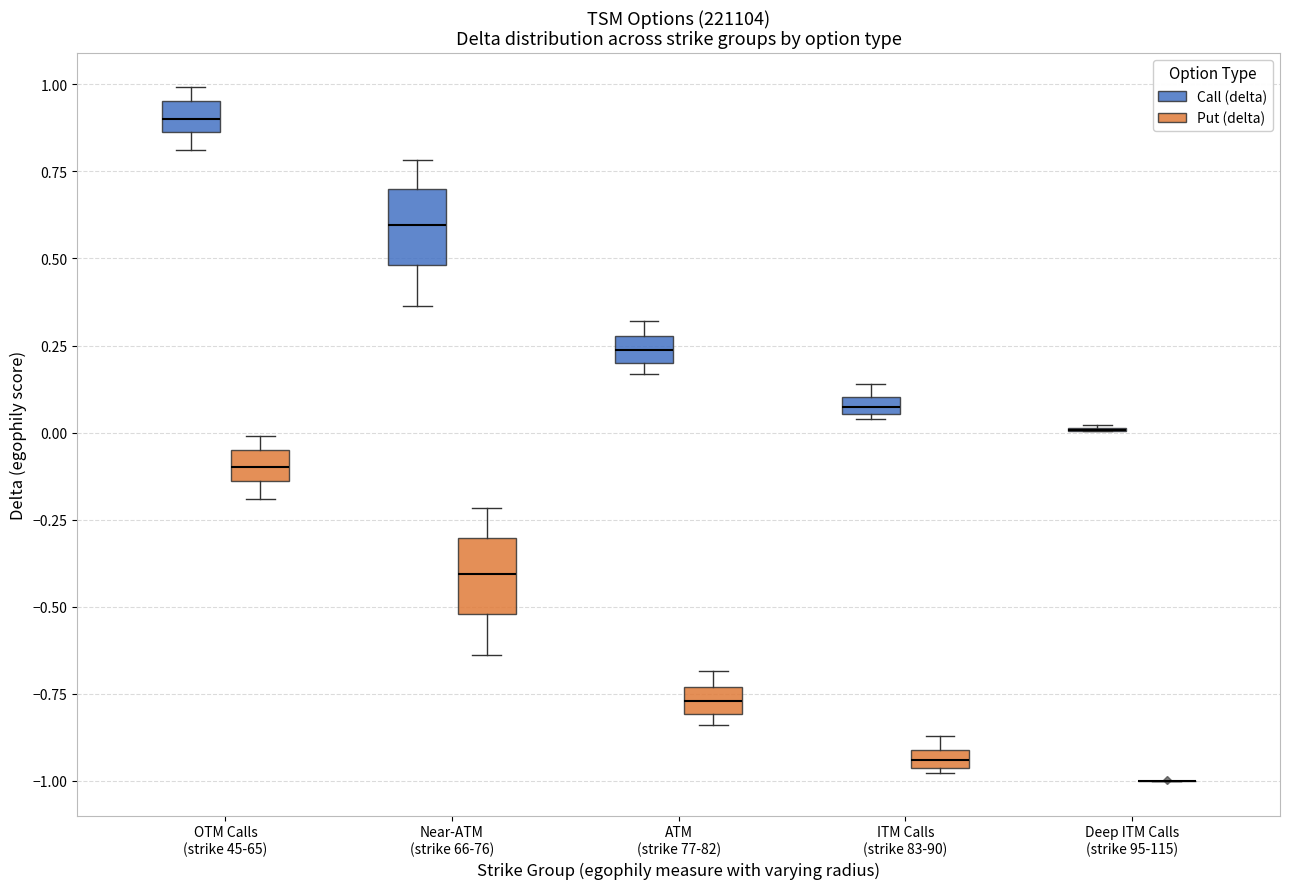

Where is the upper edge of the box for ITM Calls (strike 83-90) (Put (delta)) on the y-axis? The values are not printed on the chart, so give them approximately, as read against the axis.

-0.90